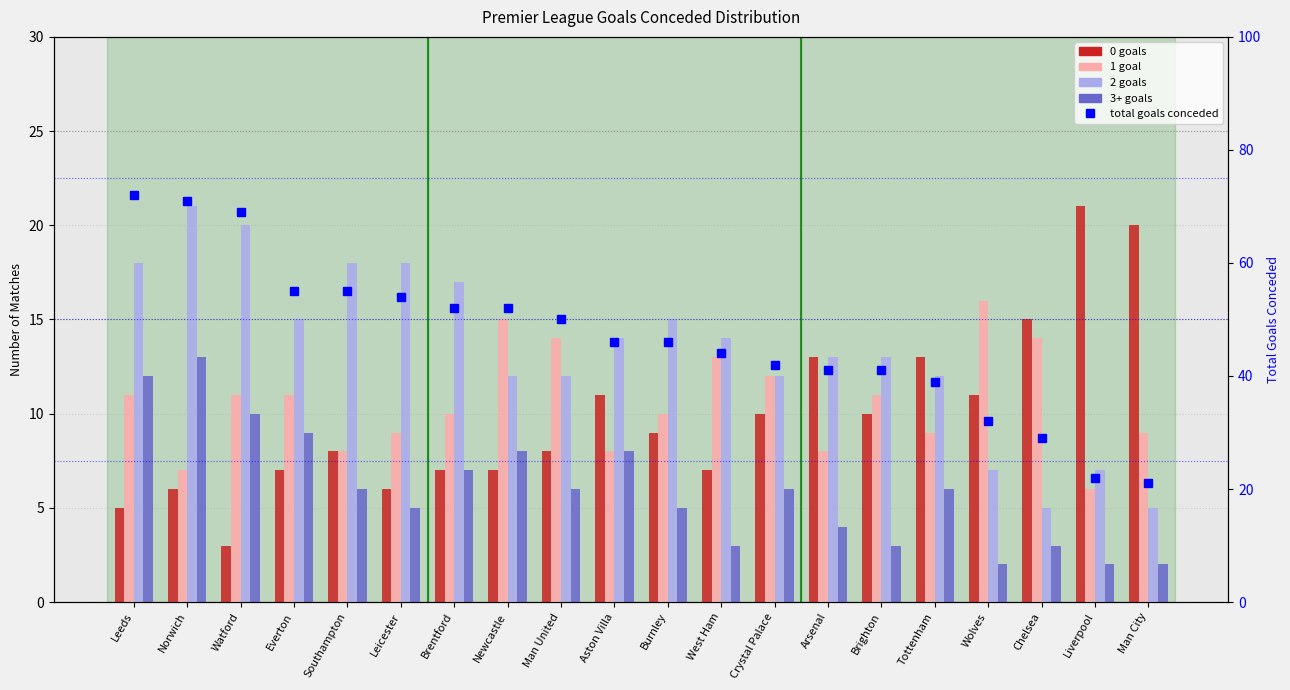

Between Man City and West Ham, which is larger?

Man City